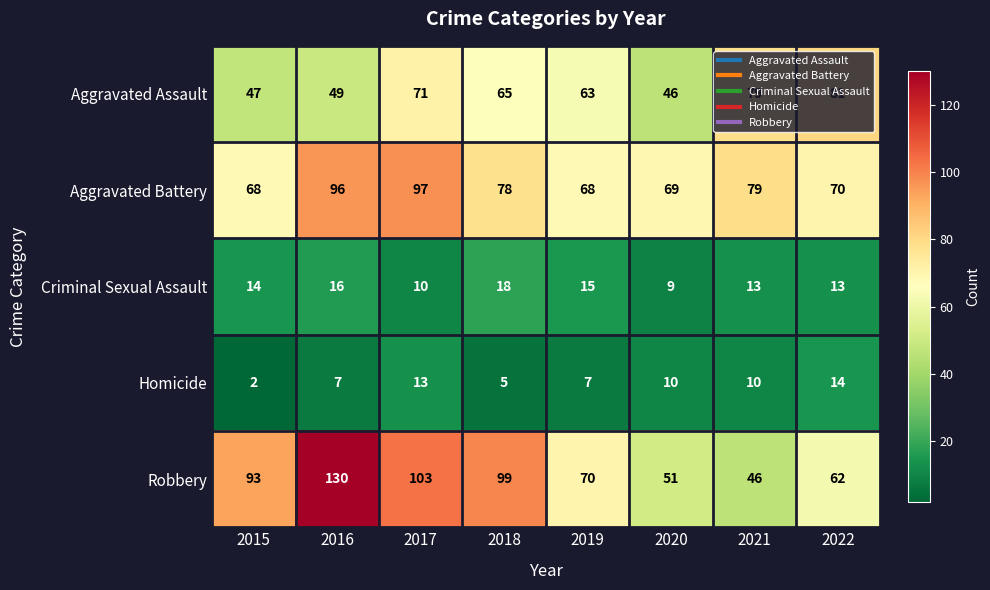

Count the number of data series in this chart.

5